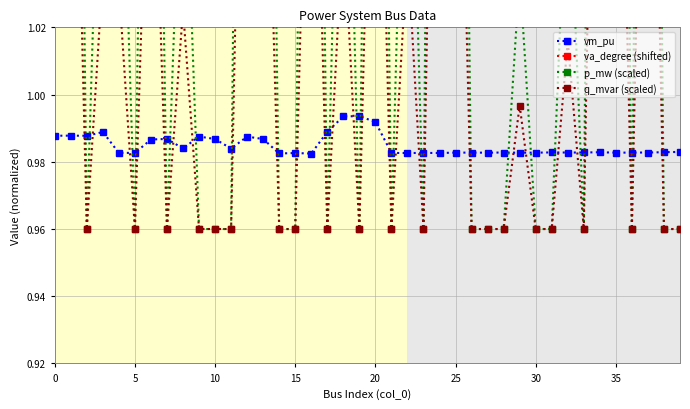

How many interior local peaks does the q_mvar (scaled) series have?

14